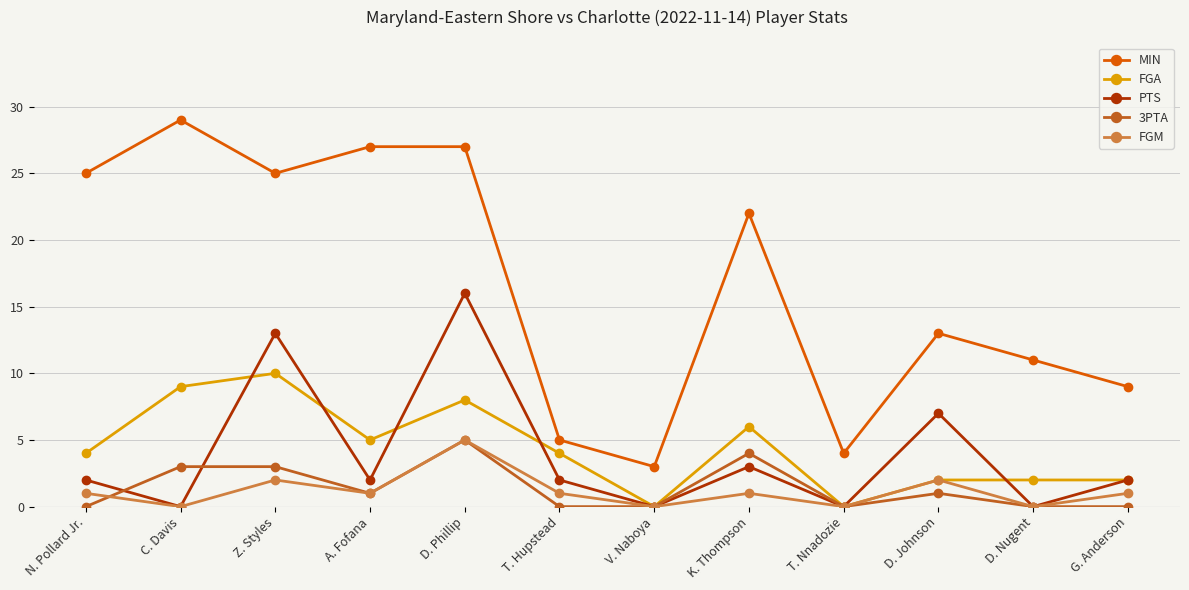

Which series changed the most between A. Fofana and D. Johnson?

MIN